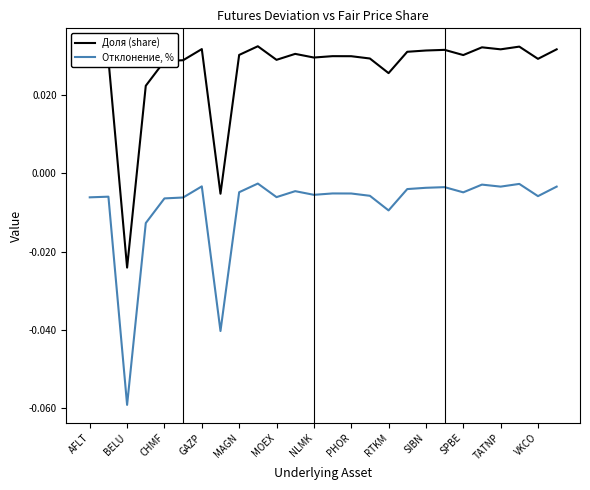

True or false: Доля (share) and Отклонение, % intersect in this chart.

False